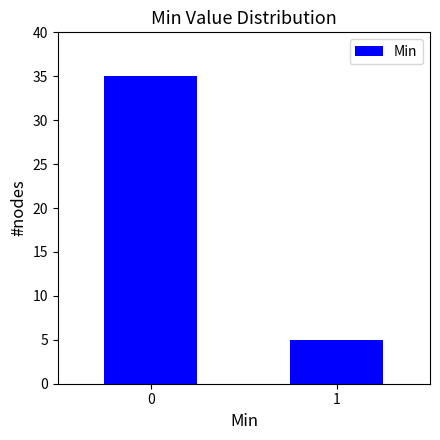

Reading left to right, what are all the values shown in this chart?

0=35	1=5